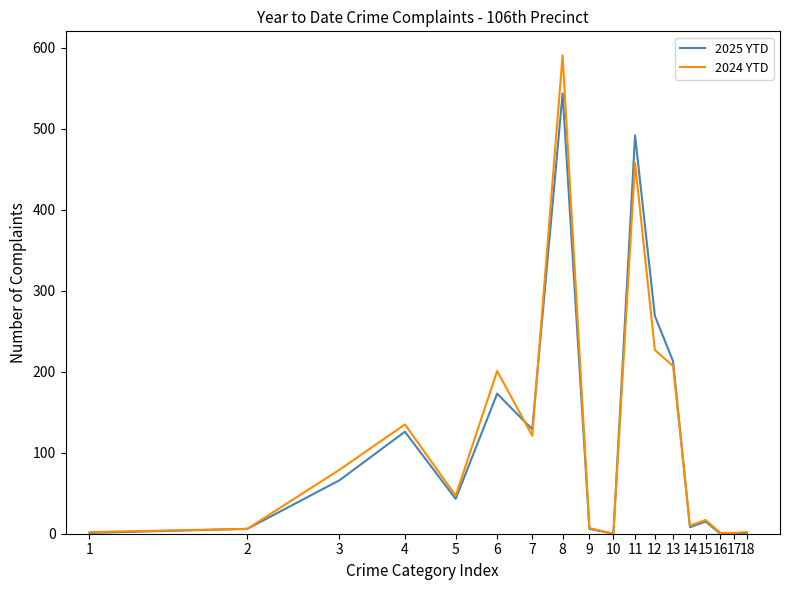

True or false: 2025 YTD and 2024 YTD intersect in this chart.

True